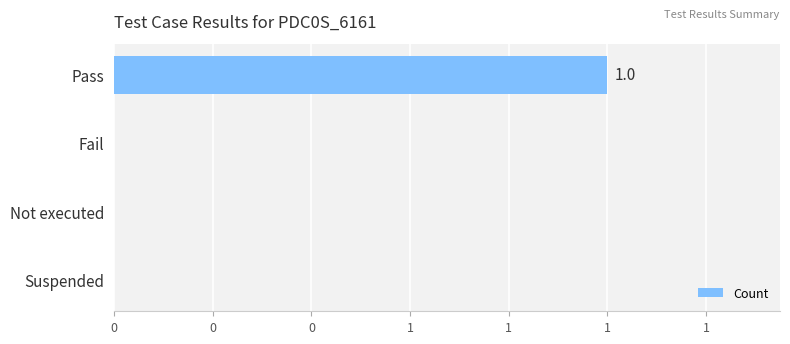

How many data points does each series have?

4